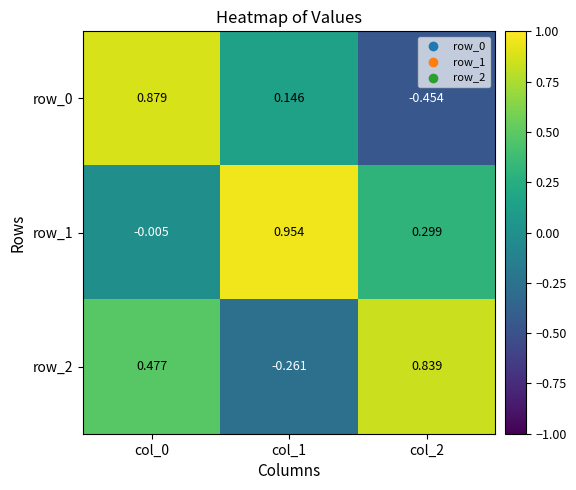

What is the sum of the row_1 values at col_0 and col_2?

0.3